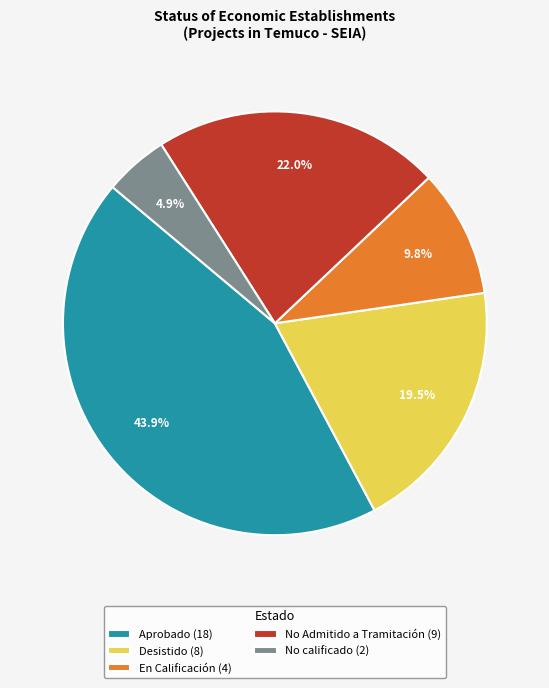

Rank the categories by value from lowest to highest.

No calificado, En Calificación, Desistido, No Admitido a Tramitación, Aprobado